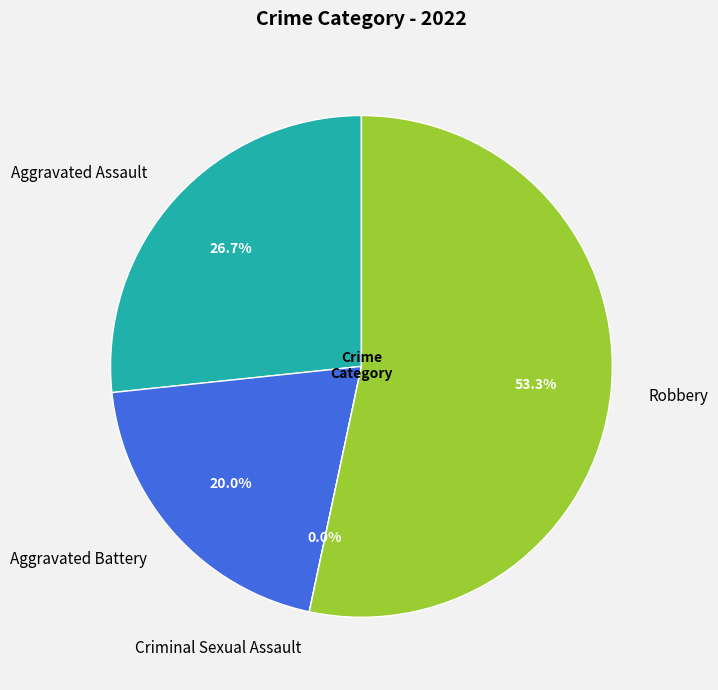

Is it true that Aggravated Battery is 20% of the pie?

True